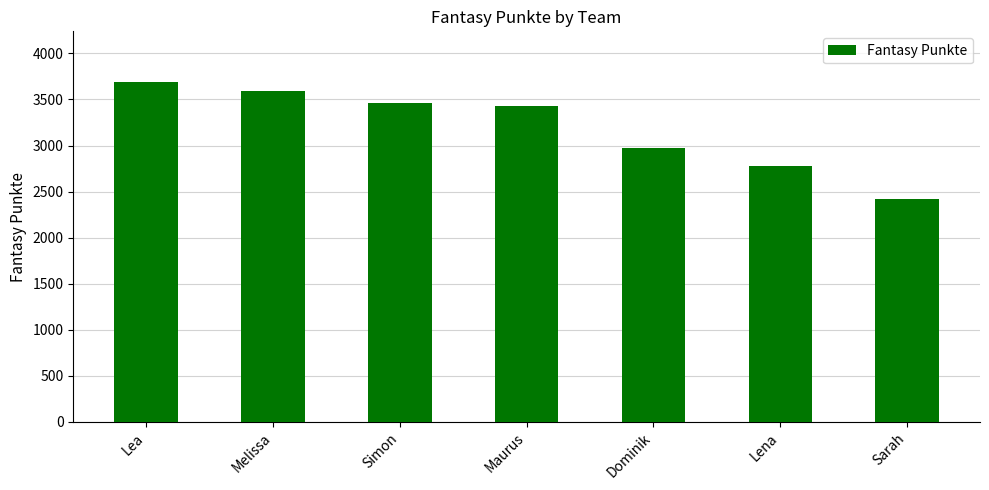

List the labels in order of value, largest first.

Lea, Melissa, Simon, Maurus, Dominik, Lena, Sarah